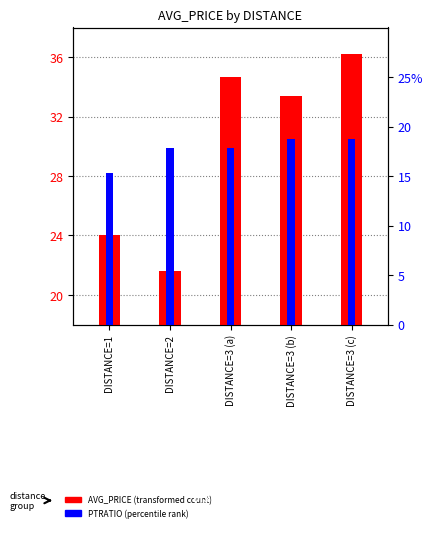

What is the difference between the highest and lowest values at DISTANCE=3 (b)?

14.7